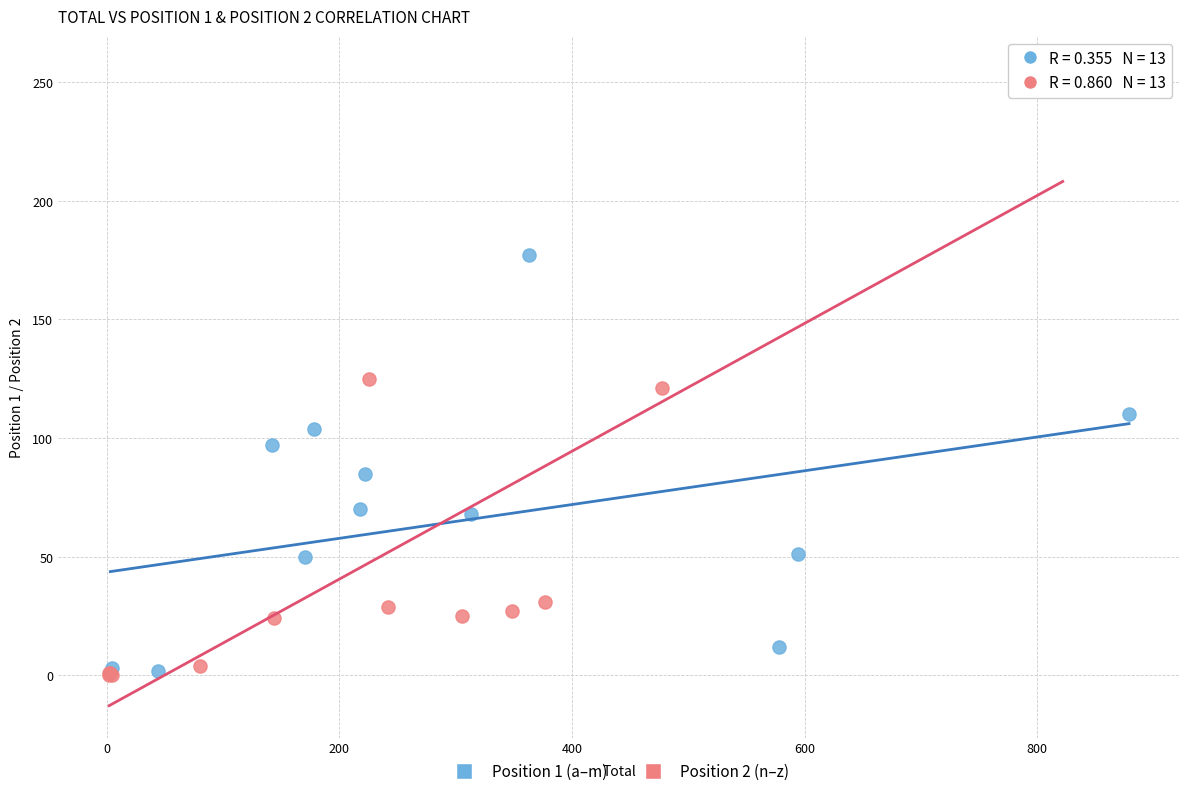

Which series has the largest Y range (max minus min)?

Position 2 (n–z)